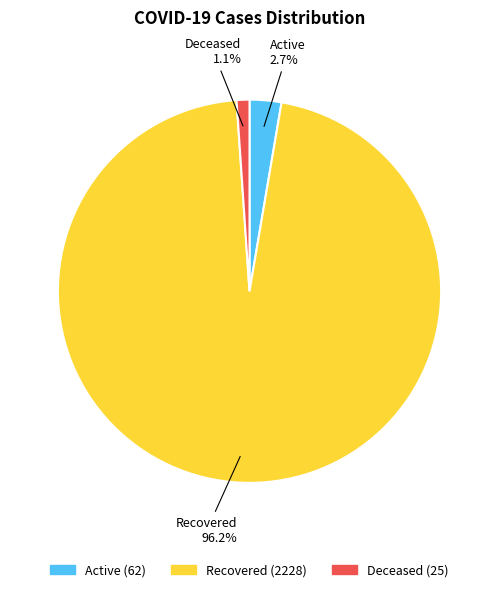

To the nearest percent, what portion does Deceased represent?

1%